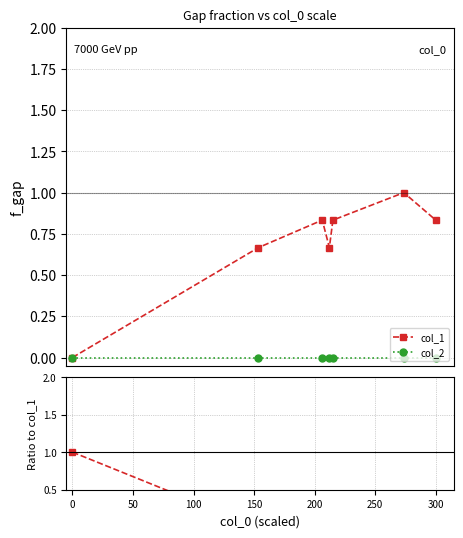

Between 0 and 50, which is larger?

50